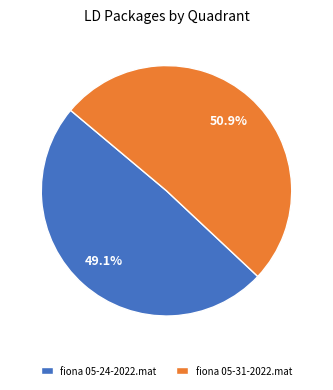

To the nearest percent, what percentage of the pie is fiona 05-24-2022.mat?

49%